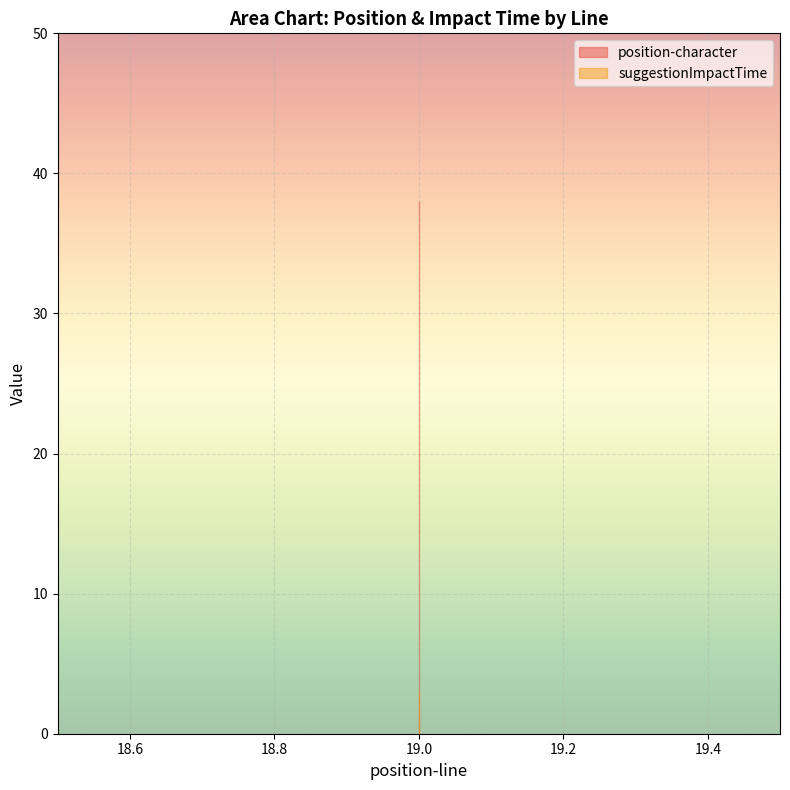

True or false: suggestionImpactTime has a value of 3.0 at 19.

True